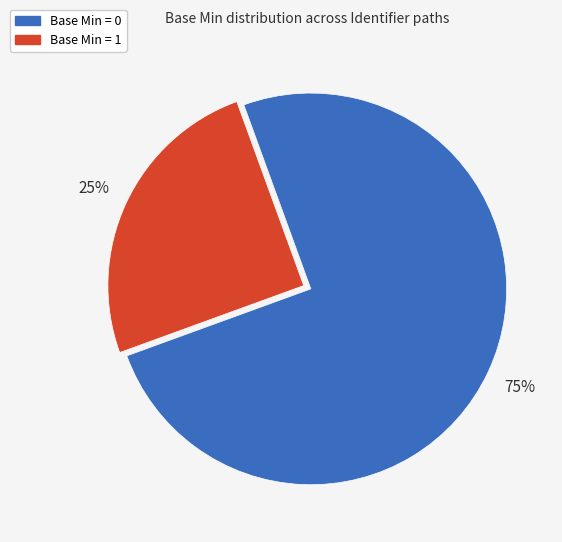

How many segments does this pie chart have?

2